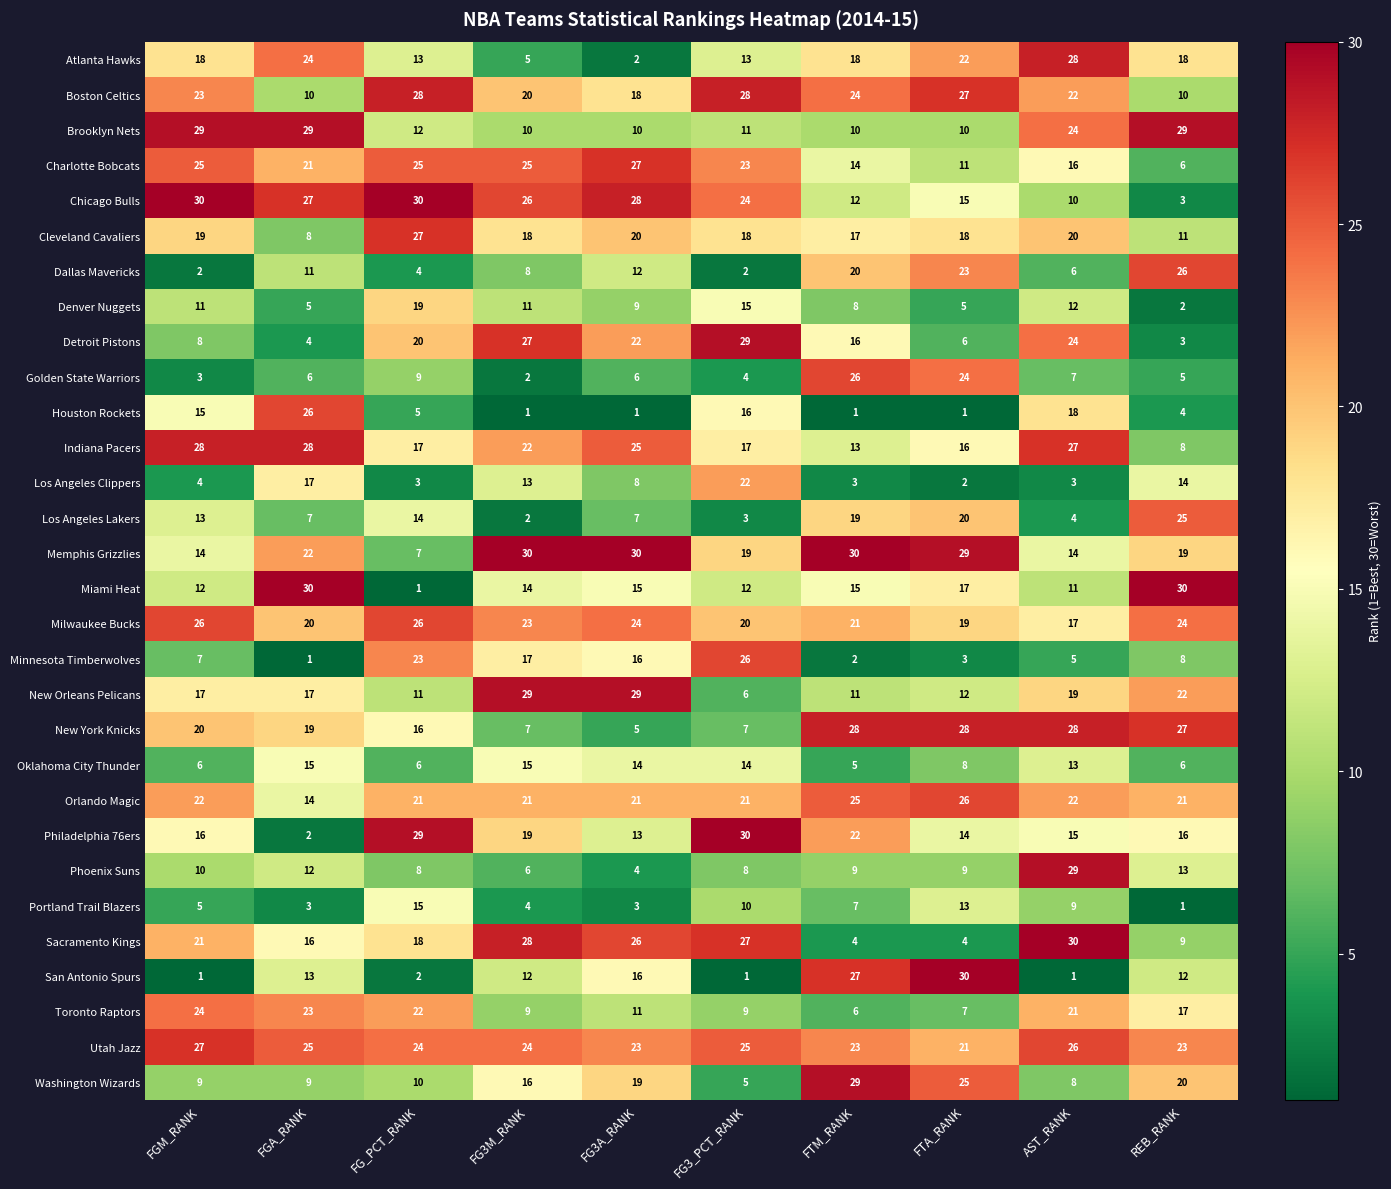

At which label does Denver Nuggets reach its minimum?

REB_RANK